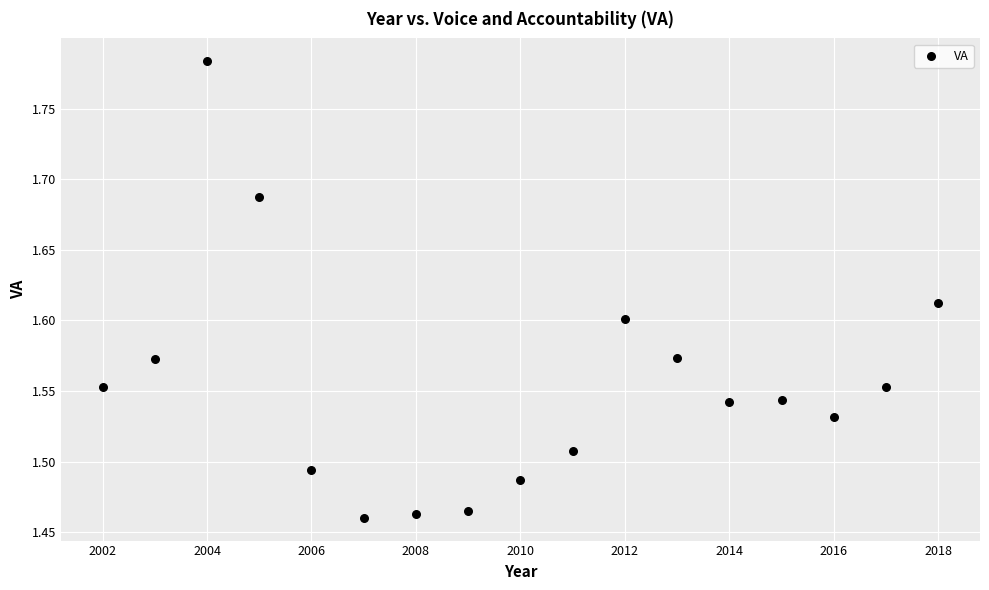

What is the range of Y values (max minus min)?

0.3